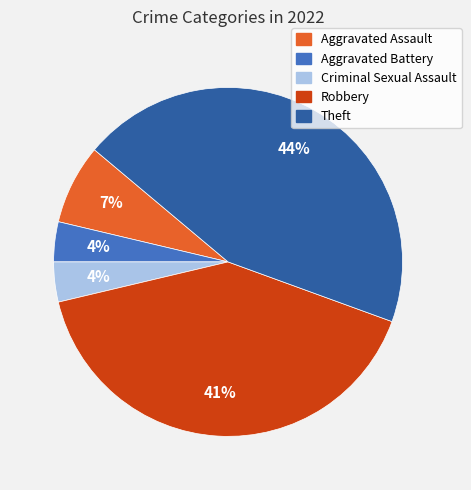

Does Robbery represent more than half of the total?

No